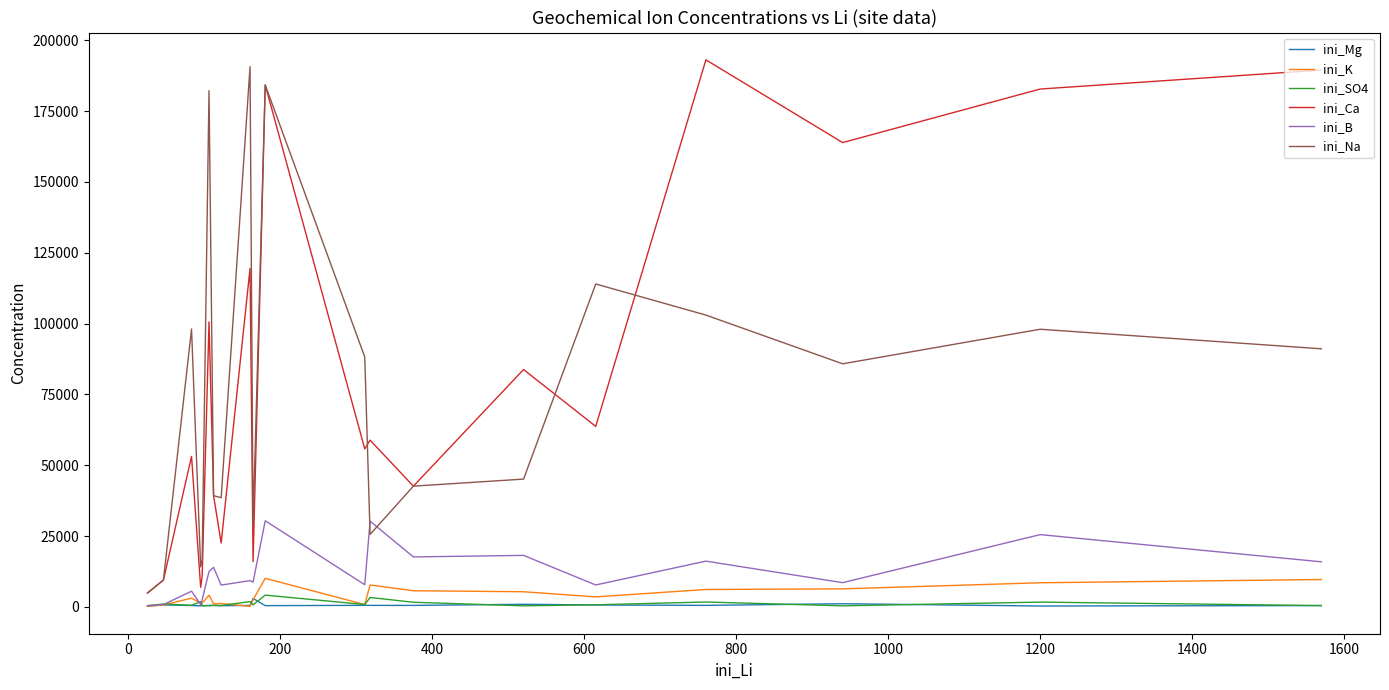

True or false: ini_K has more than 1 interior local peaks.

True